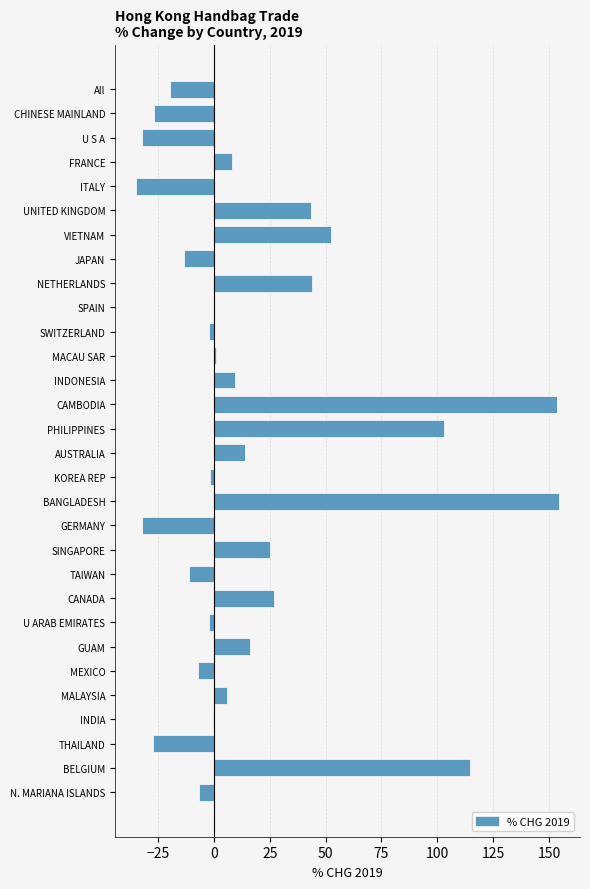

What value does the data have at BANGLADESH?

154.5